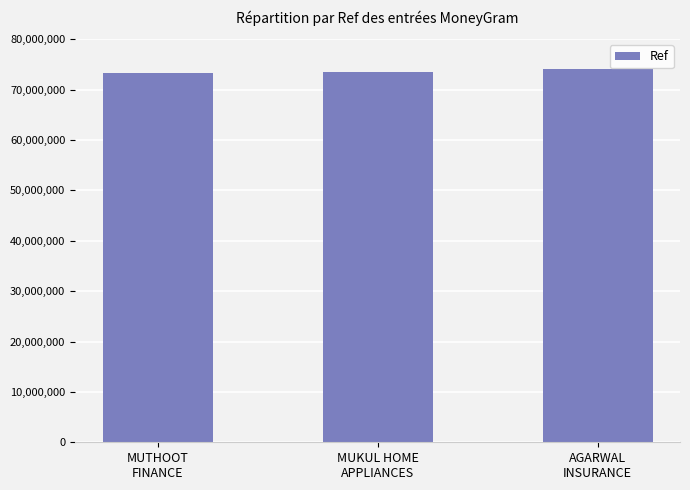

Is it true that the value at MUTHOOT
FINANCE is 73293378?

True